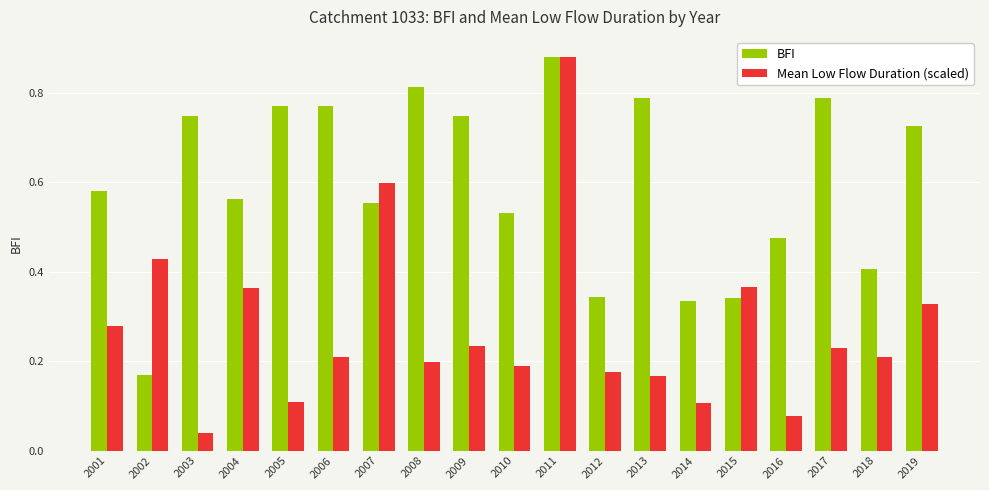

At 2009, list the series in order from largest to smallest.

BFI, Mean Low Flow Duration (scaled)